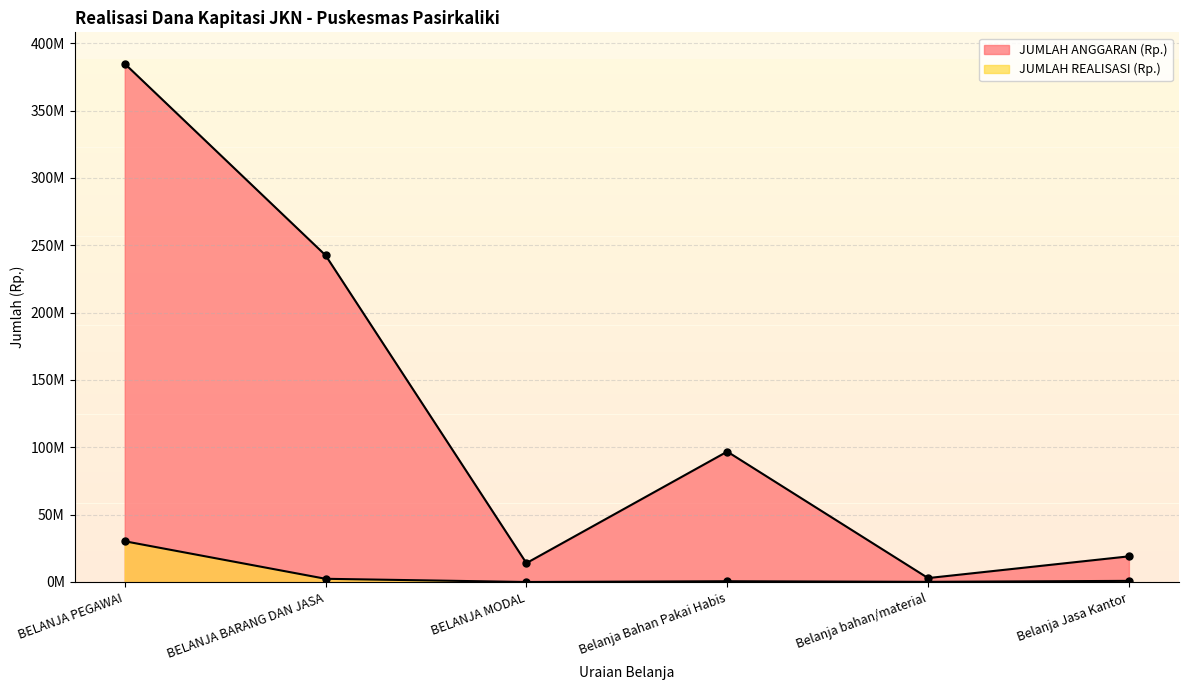

Reading right to left, what are all the values shown in this chart?

JUMLAH ANGGARAN (Rp.): 19035000	2905000	96804750	14000000	242521600	384782400
JUMLAH REALISASI (Rp.): 831200	112000	560000	0	2373200	30240000